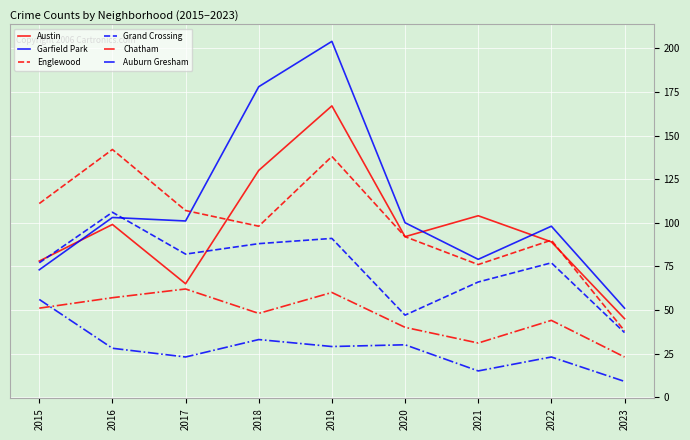

Reading left to right, extract all data points from this chart.

Austin: 78	99	65	130	167	92	104	89	45
Garfield Park: 73	103	101	178	204	100	79	98	51
Englewood: 111	142	107	98	138	92	76	90	38
Grand Crossing: 77	106	82	88	91	47	66	77	37
Chatham: 51	57	62	48	60	40	31	44	23
Auburn Gresham: 56	28	23	33	29	30	15	23	9